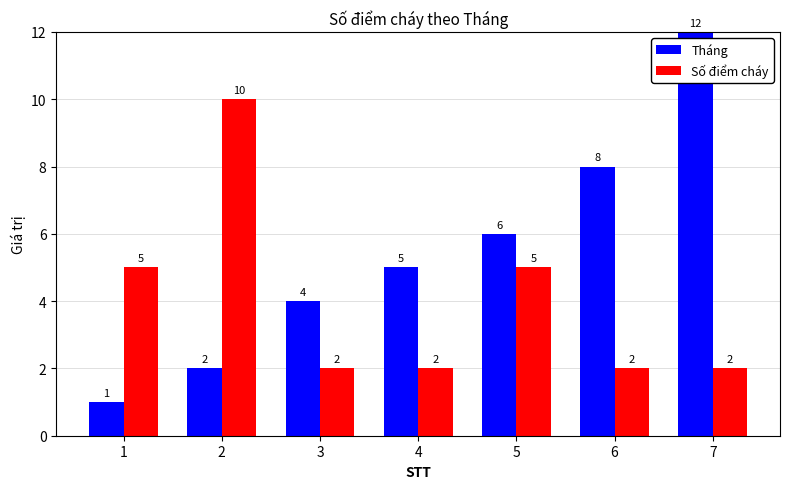

How many data points does each series have?

7